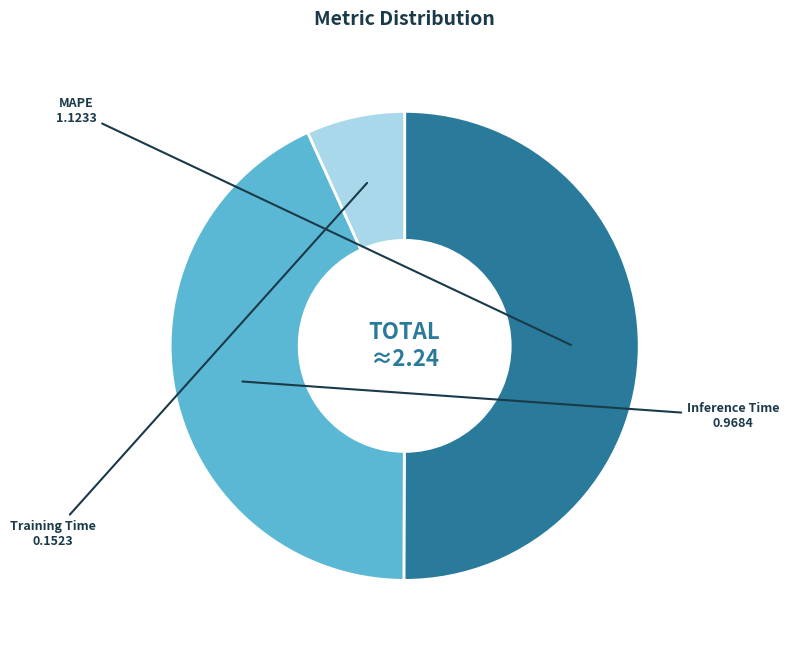

Which slice represents more than half of the pie?

MAPE